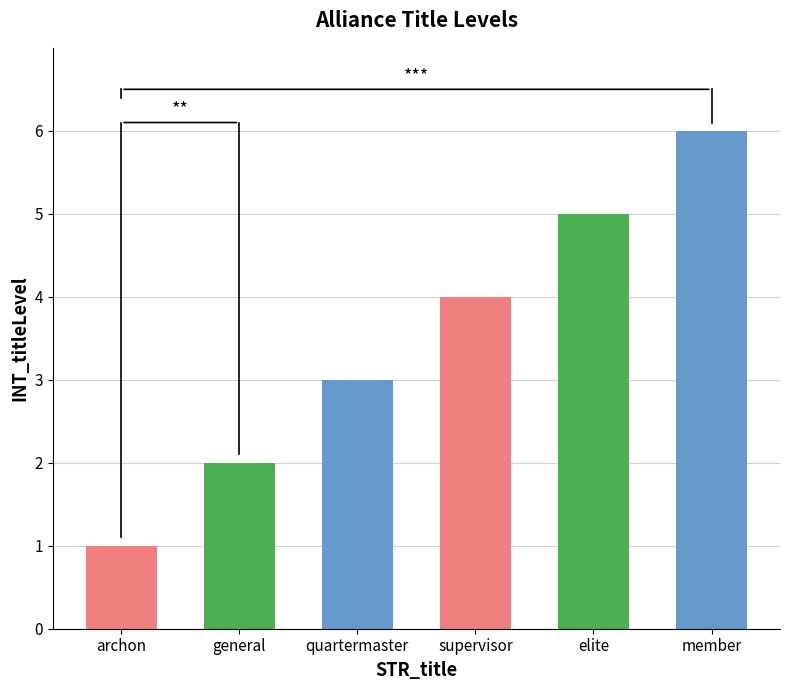

Rank the categories by value from lowest to highest.

archon, general, quartermaster, supervisor, elite, member